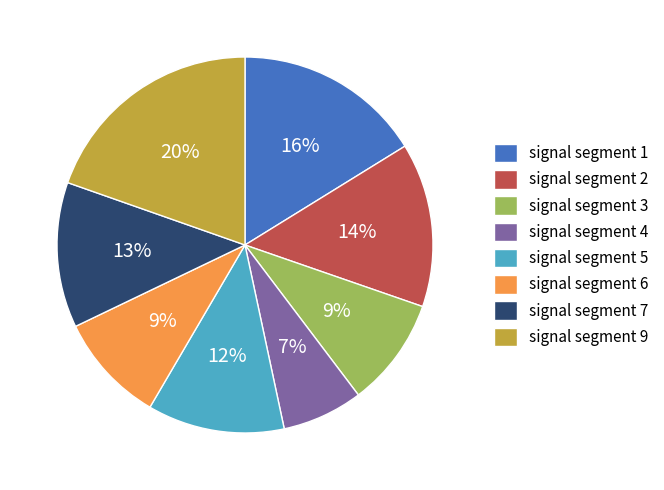

Which slice is the smallest?

signal segment 4